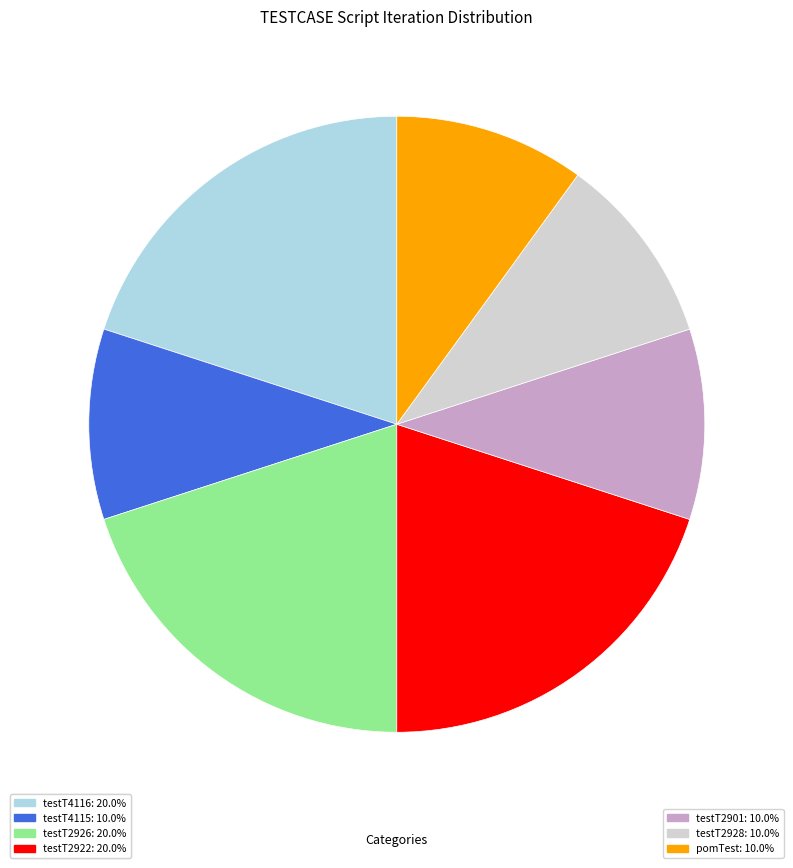

Do testT2926: 20.0% and testT2928: 10.0% together represent more than half of the pie?

No